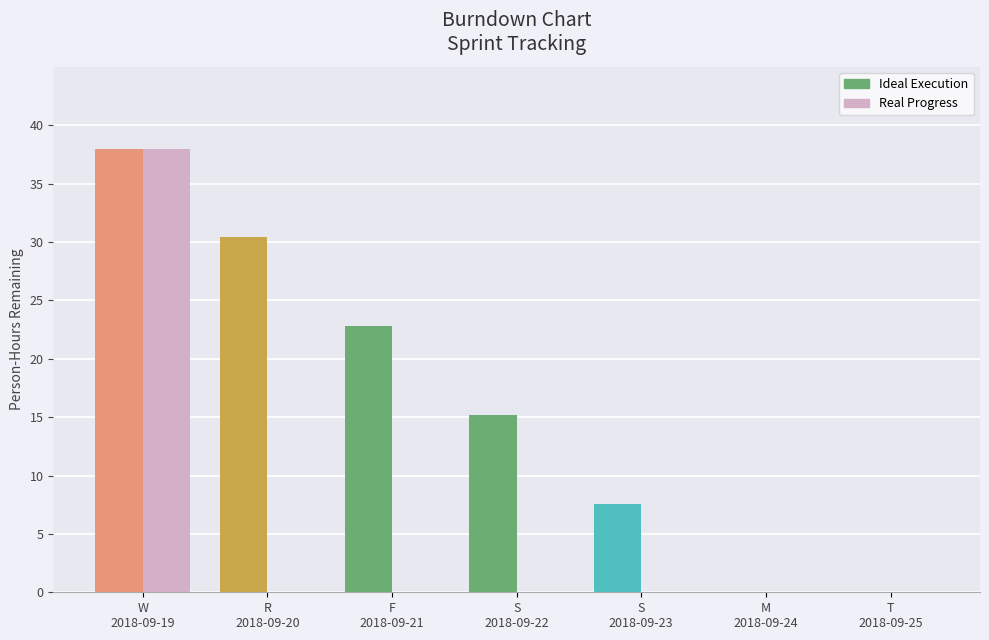

Reading left to right, transcribe all the data shown in this chart.

Ideal Execution: W
2018-09-19=38.0	R
2018-09-20=30.4	F
2018-09-21=22.8	S
2018-09-22=15.2	S
2018-09-23=7.6	M
2018-09-24=0.0	T
2018-09-25=0.0
Real Progress: W
2018-09-19=38.0	R
2018-09-20=0.0	F
2018-09-21=0.0	S
2018-09-22=0.0	S
2018-09-23=0.0	M
2018-09-24=0.0	T
2018-09-25=0.0